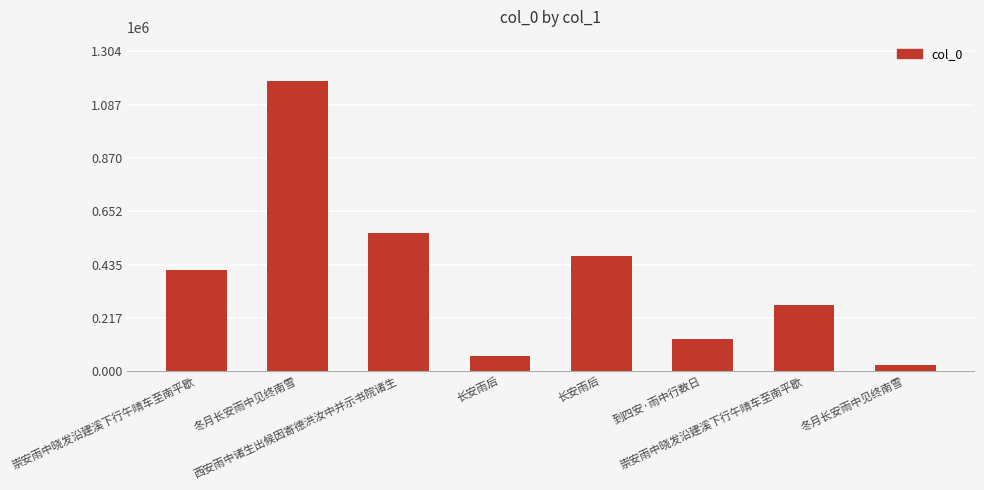

Reading right to left, extract all data points from this chart.

25953	270566	131697	469592	64219	563900	1185847	413743